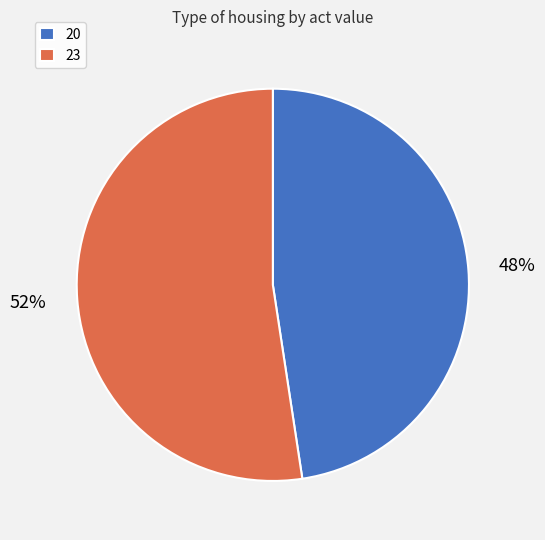

Rank the categories by value from lowest to highest.

20, 23